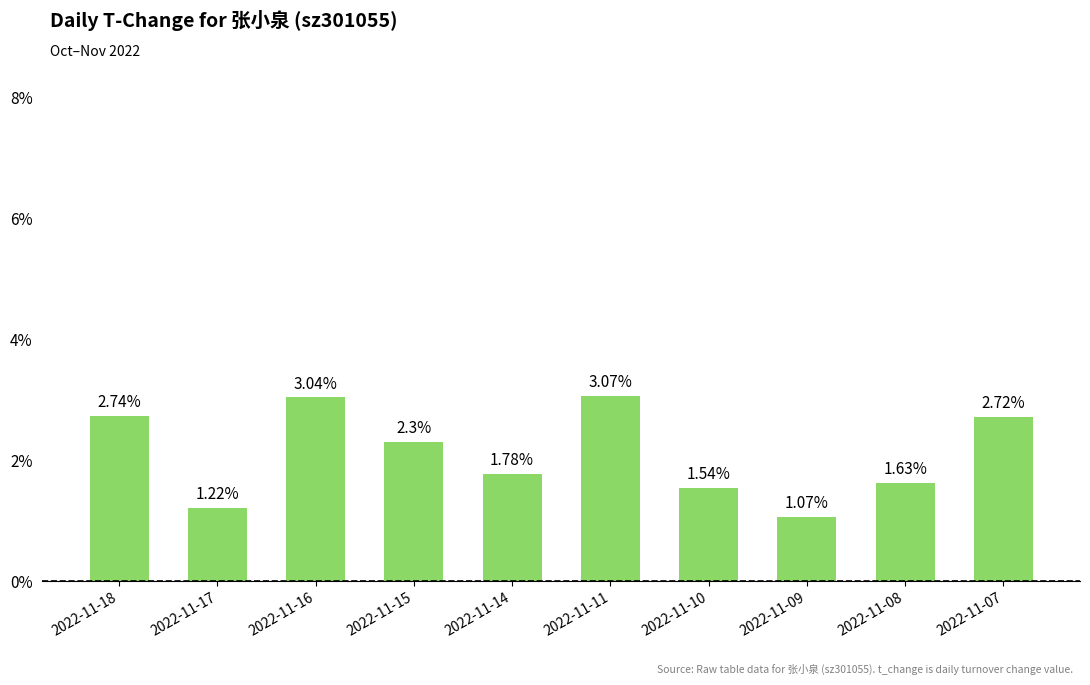

What is the difference between the maximum and minimum values?

2.0